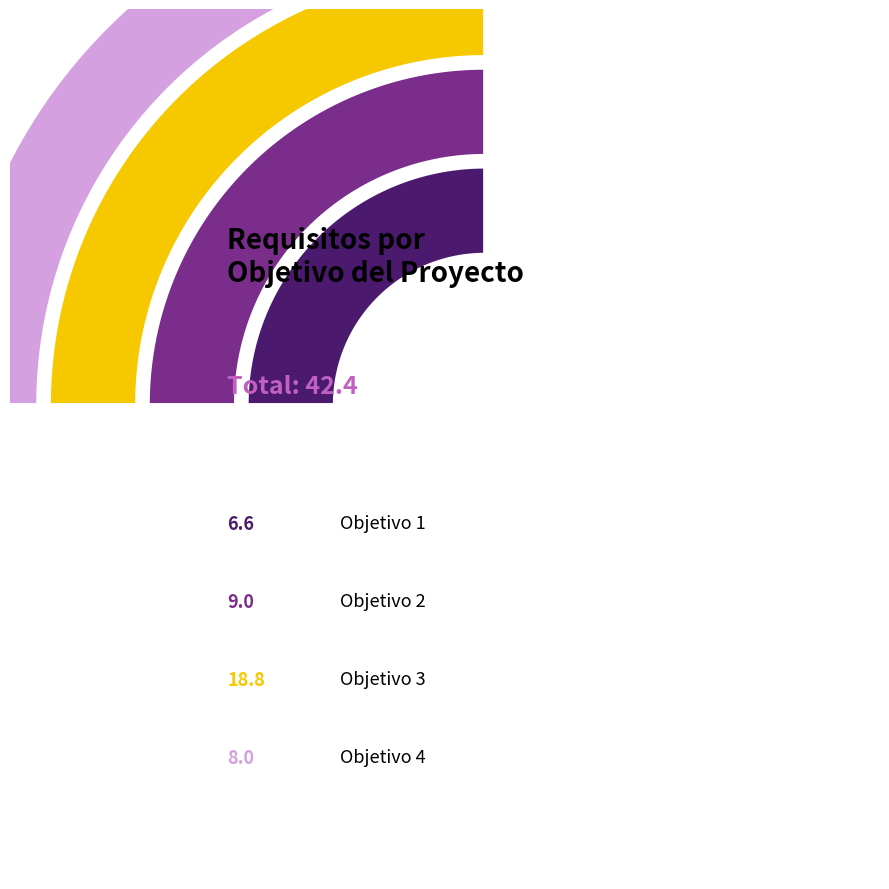

The RF2 slice represents 15% of the pie. True or false?

False